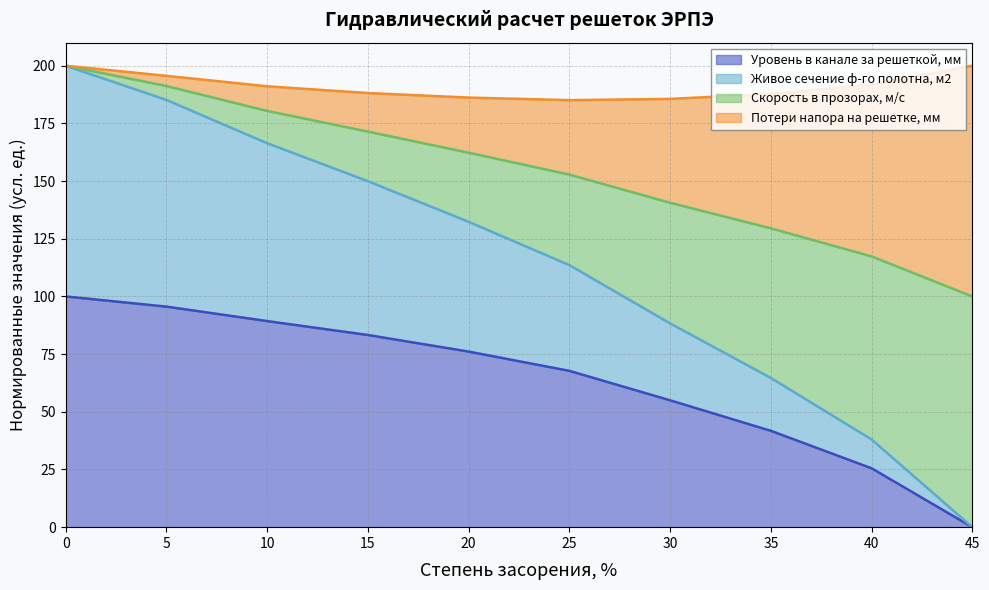

The Уровень в канале за решеткой, мм series shows 119.7 at 20. True or false?

False